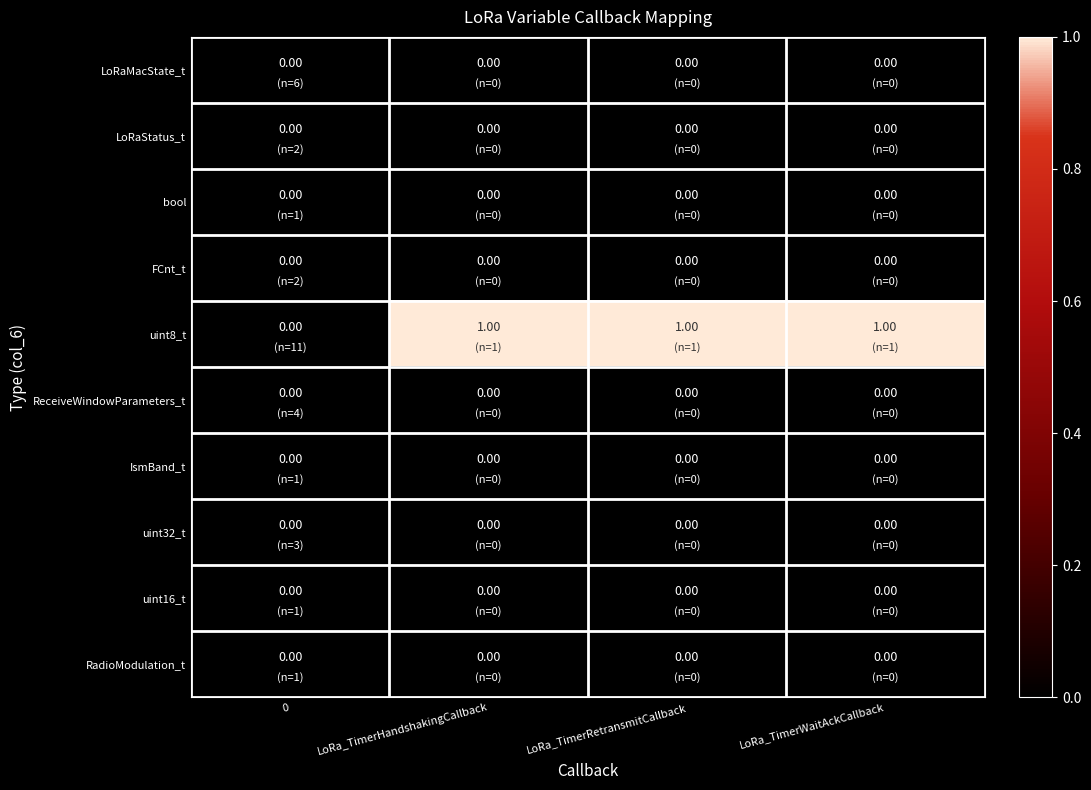

Which series has the largest range (max minus min)?

uint8_t